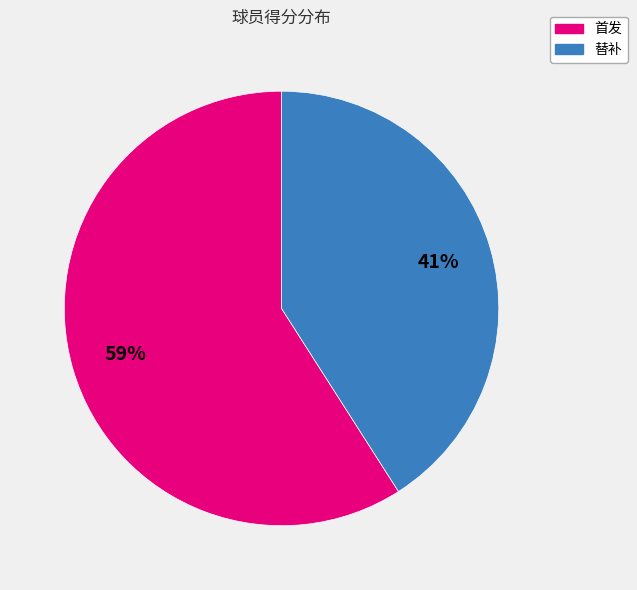

Is there any slice that represents more than half of the pie?

Yes